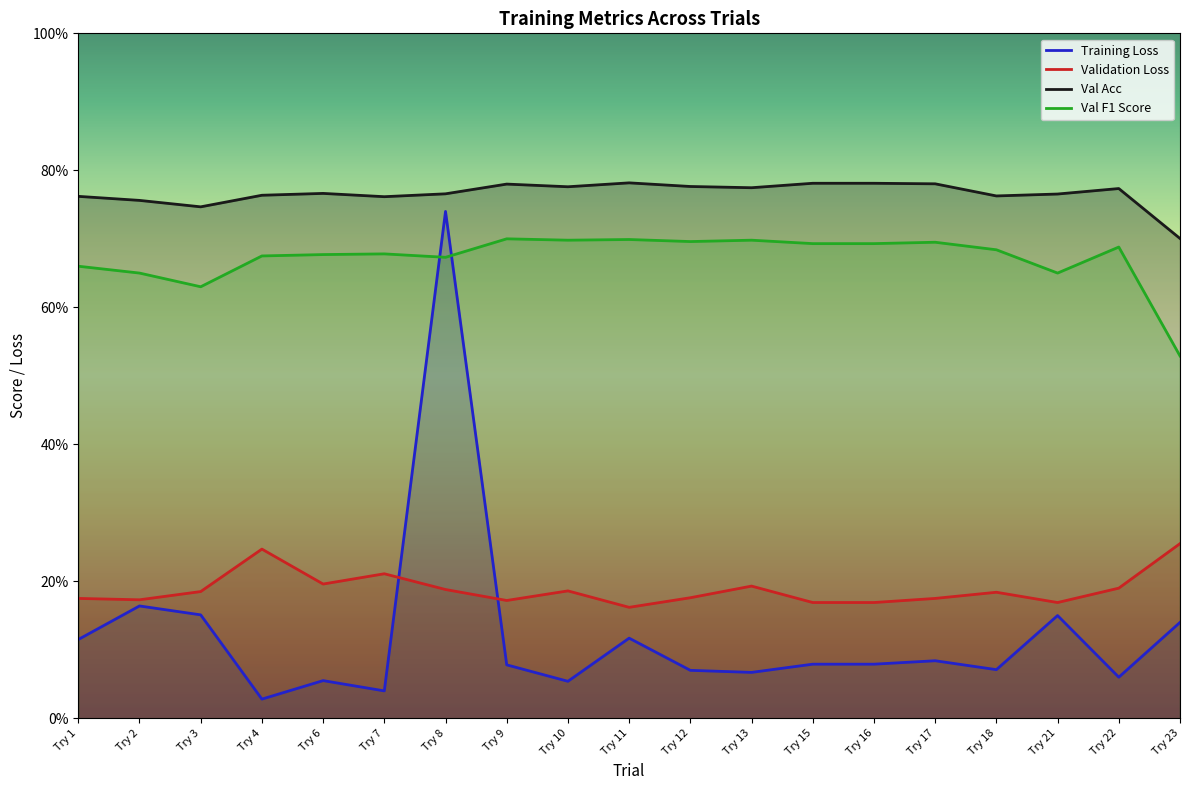

List the series in order of their peak value, highest first.

Val Acc, Training Loss, Val F1 Score, Validation Loss